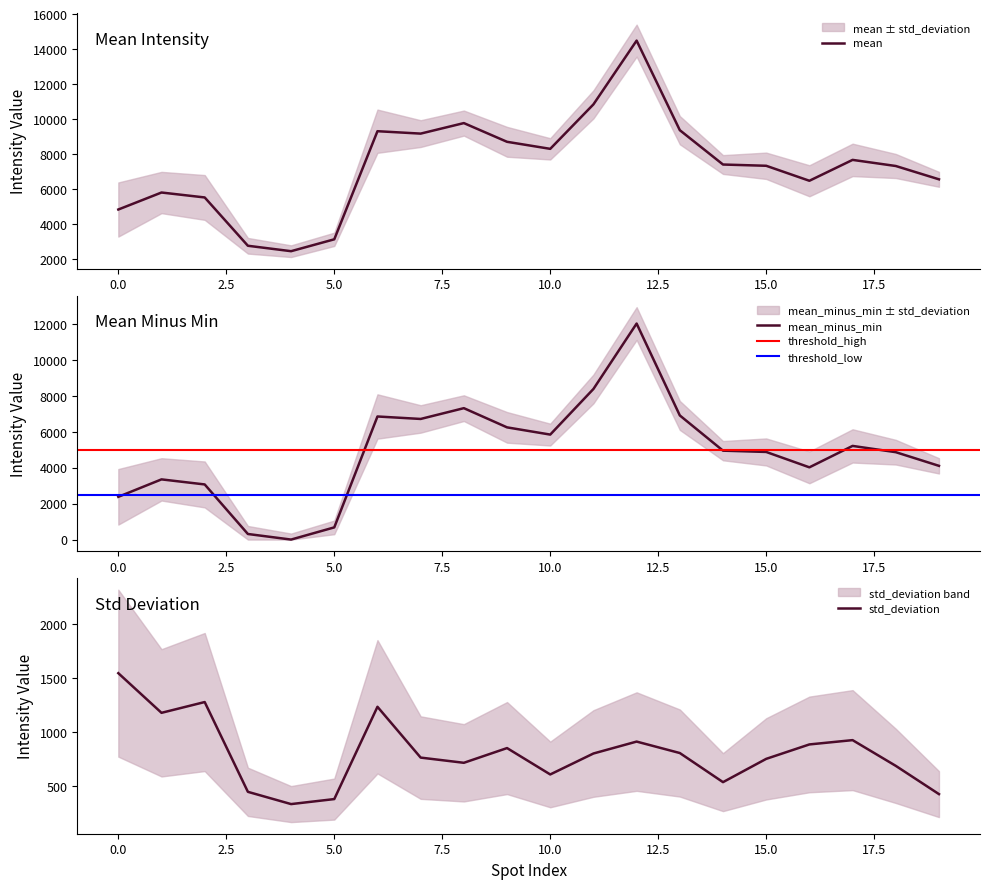

Between which two adjacent categories do std_deviation and mean_minus_min first intersect?

2 and 3